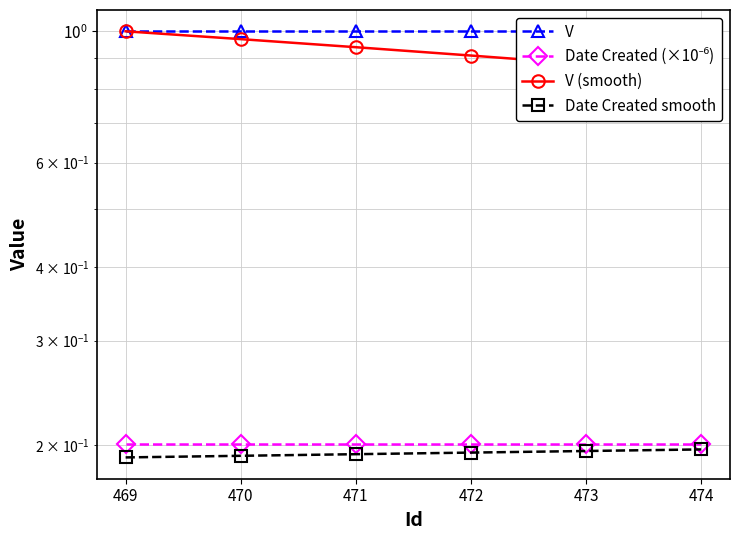

What is the lowest value of the Date Created (×10⁻⁶) series?

0.2